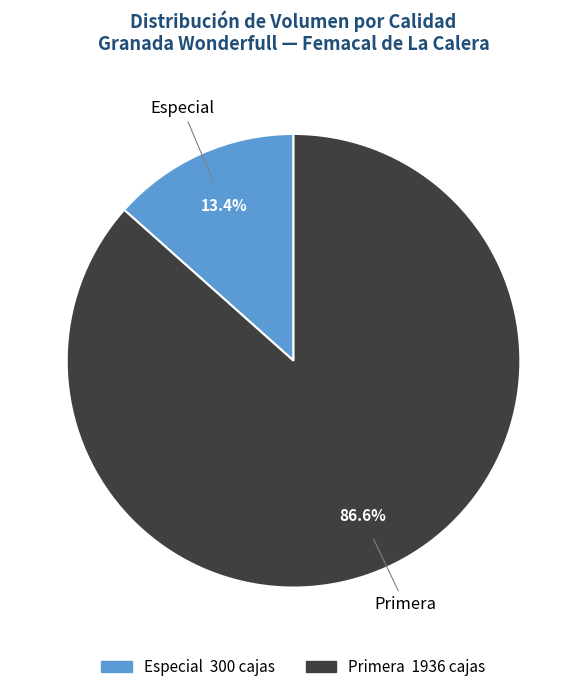

Does Primera account for over 50% of the chart?

Yes